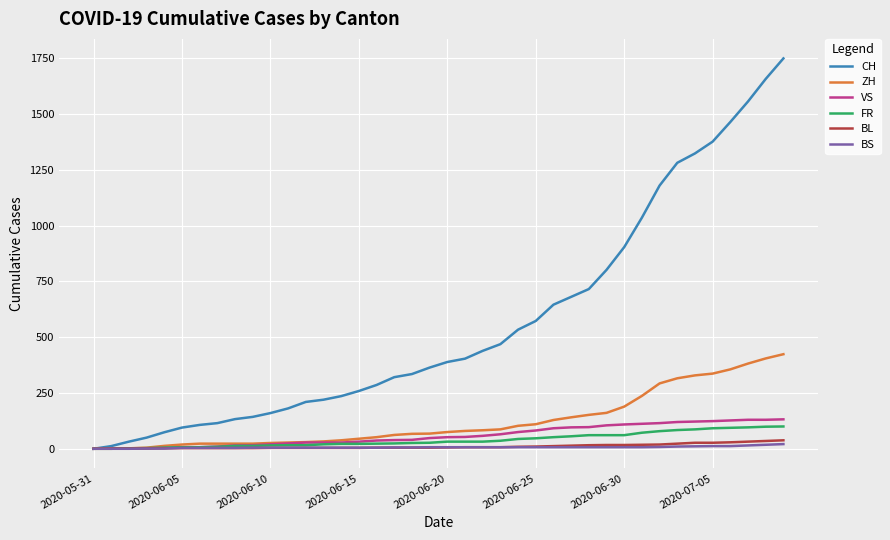

What is the difference between the maximum and second lowest values in the BL series?

37